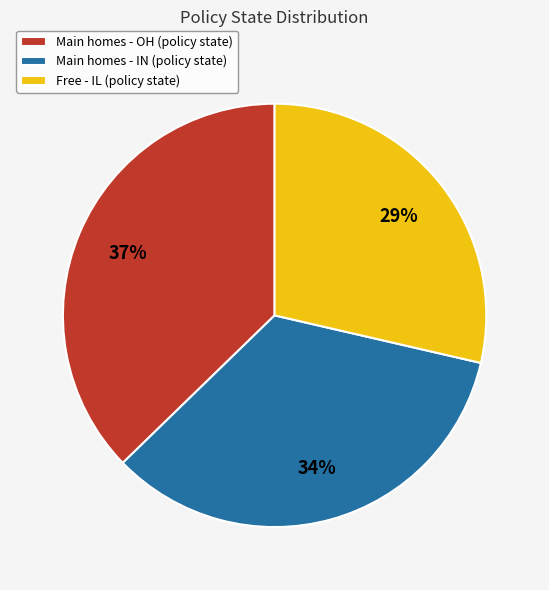

Is there a majority slice in this chart?

No